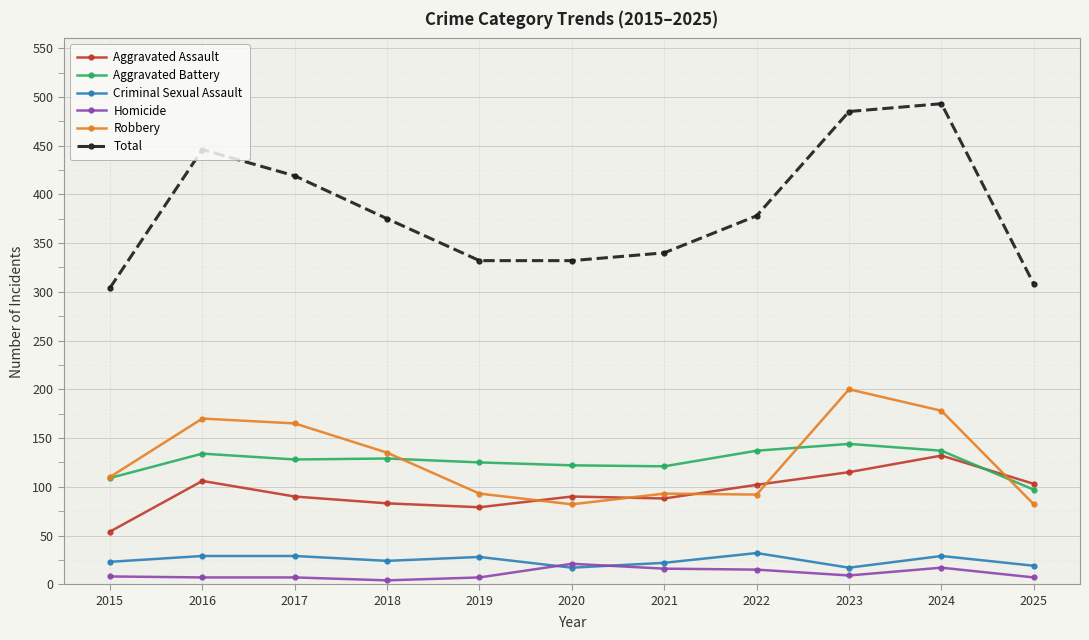

What is the difference between the Criminal Sexual Assault values at 2018 and 2024?

5